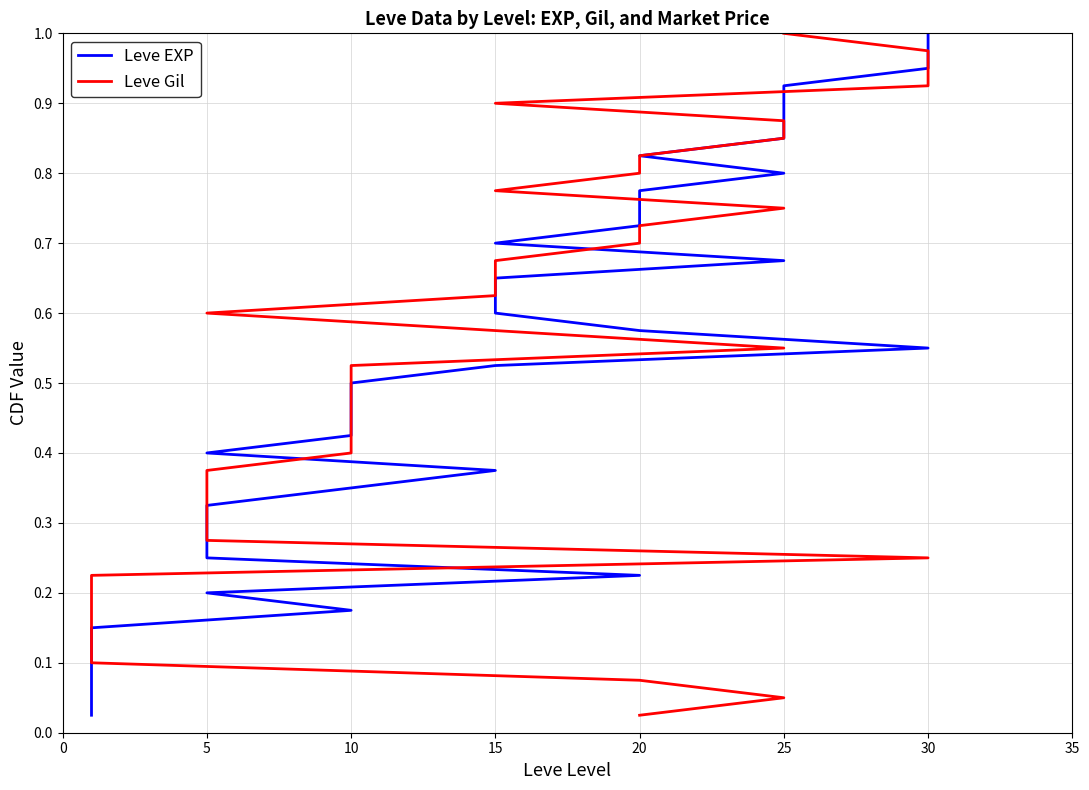

Reading left to right, extract all data points from this chart.

Leve EXP: 0.0	0.1	0.1	0.1	0.1	0.1	0.2	0.2	0.2	0.2	0.3	0.3	0.3	0.3	0.4	0.4	0.4	0.5	0.5	0.5	0.5	0.6	0.6	0.6	0.6	0.7	0.7	0.7	0.7	0.8	0.8	0.8	0.8	0.8	0.9	0.9	0.9	0.9	1.0	1.0
Leve Gil: 0.0	0.1	0.1	0.1	0.1	0.1	0.2	0.2	0.2	0.2	0.3	0.3	0.3	0.3	0.4	0.4	0.4	0.5	0.5	0.5	0.5	0.6	0.6	0.6	0.6	0.7	0.7	0.7	0.7	0.8	0.8	0.8	0.8	0.8	0.9	0.9	0.9	0.9	1.0	1.0